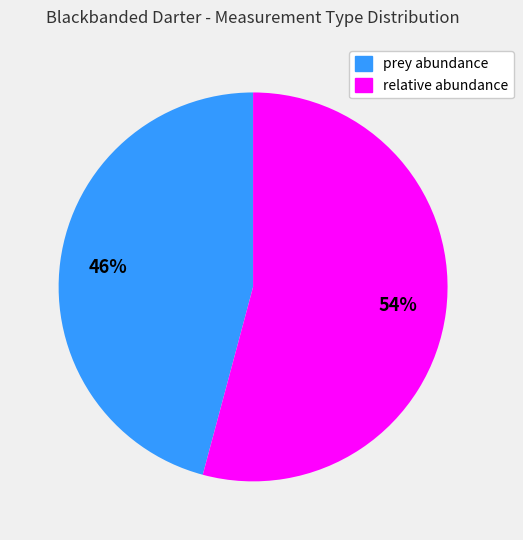

Do prey abundance and relative abundance together represent more than half of the pie?

Yes